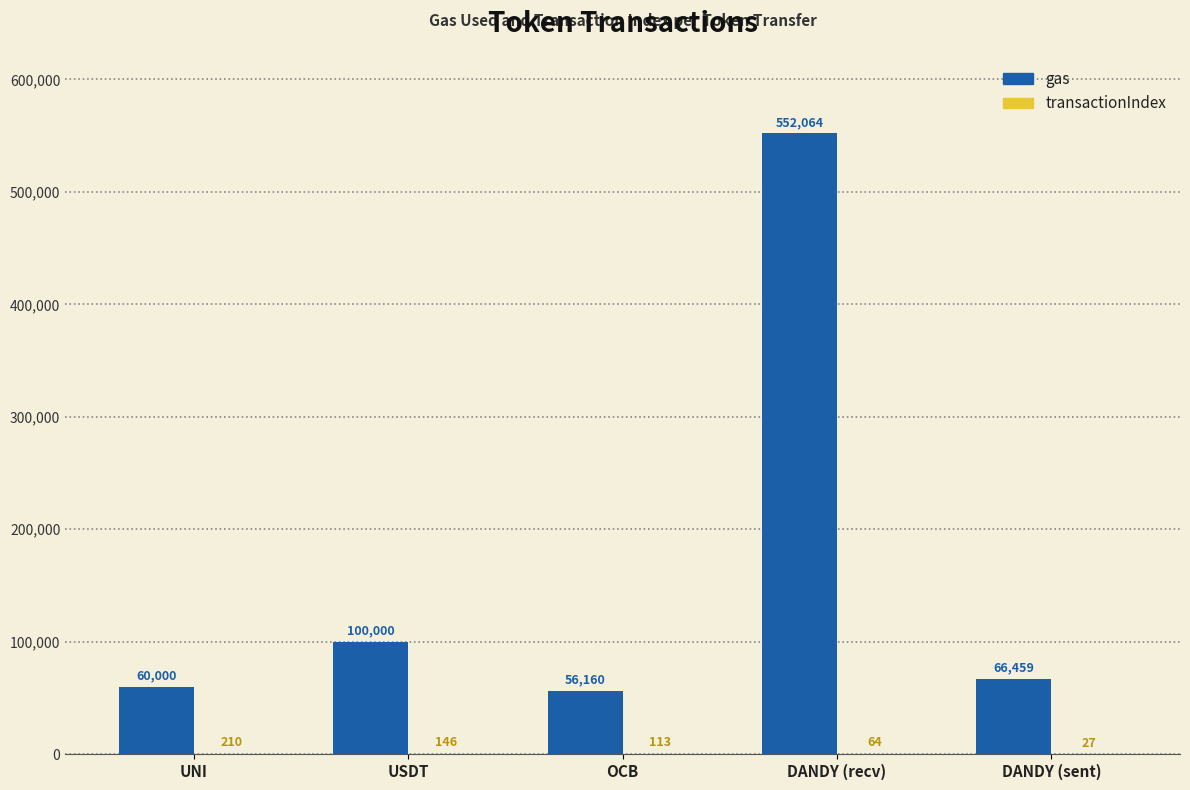

What is the sum of the gas values at DANDY (recv) and UNI?

612064